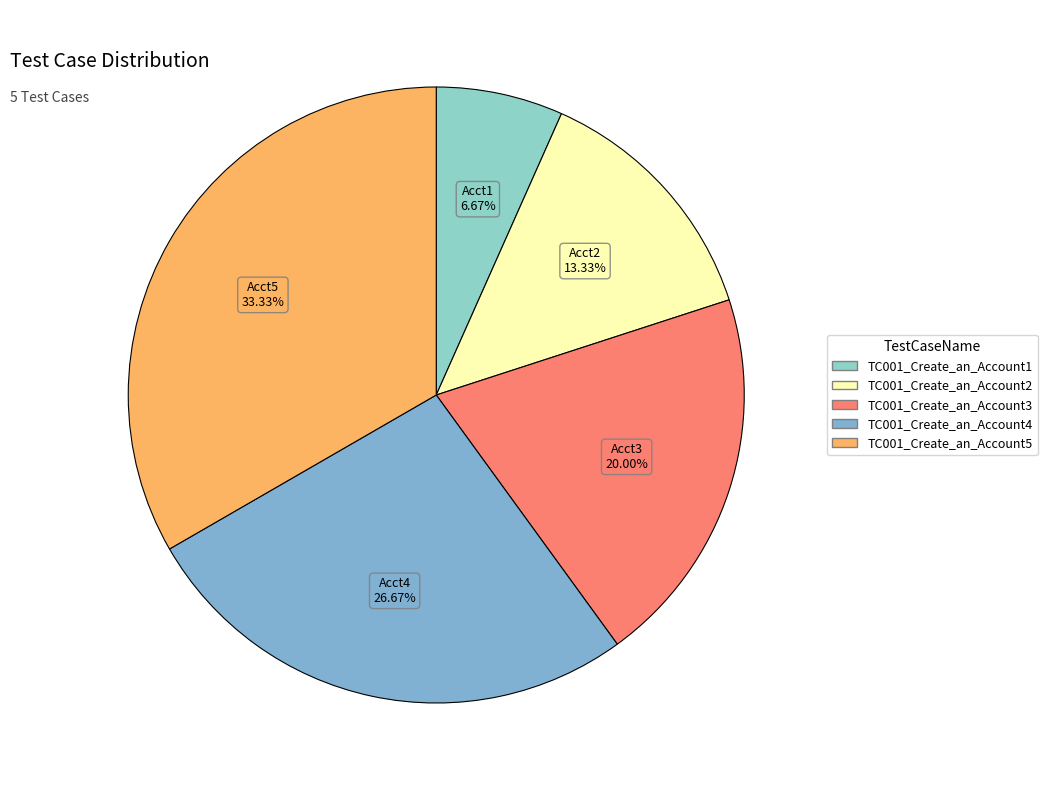

What is the change in value from TC001_Create_an_Account1 to TC001_Create_an_Account3?

+2